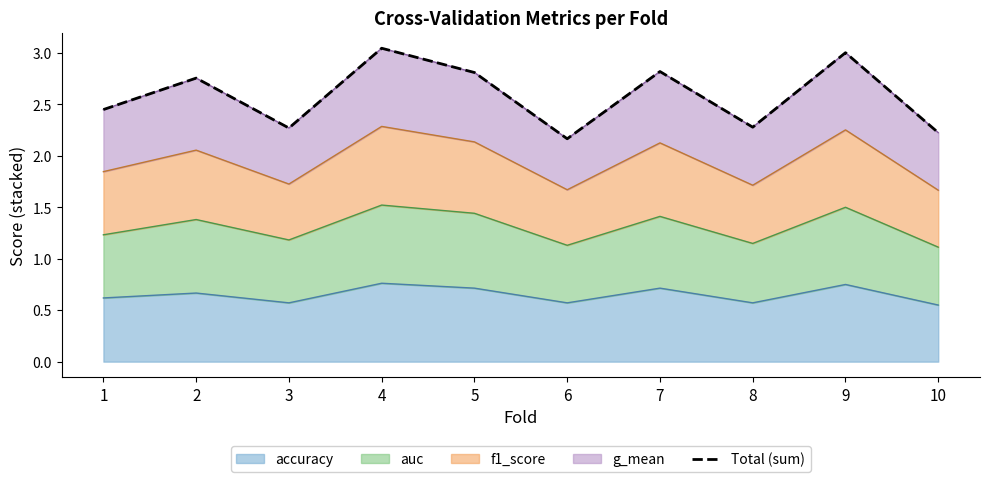

What is the value of the 8th point from the left?

2.3